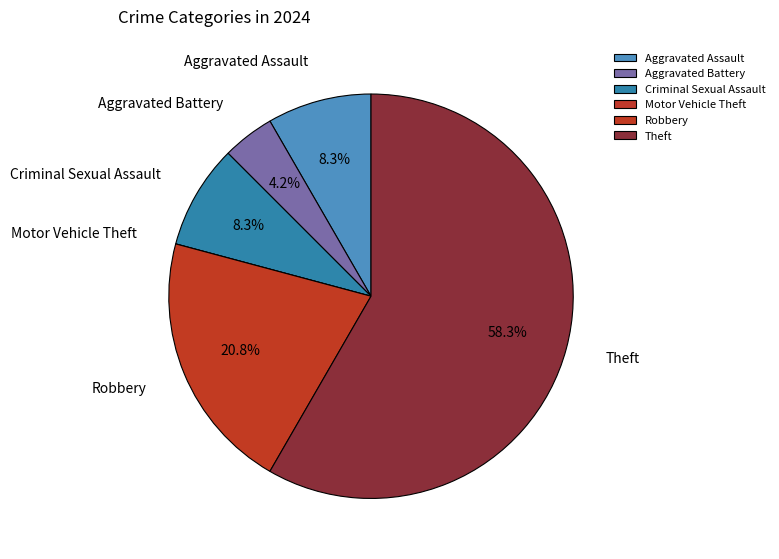

Which slice represents more than half of the pie?

Theft